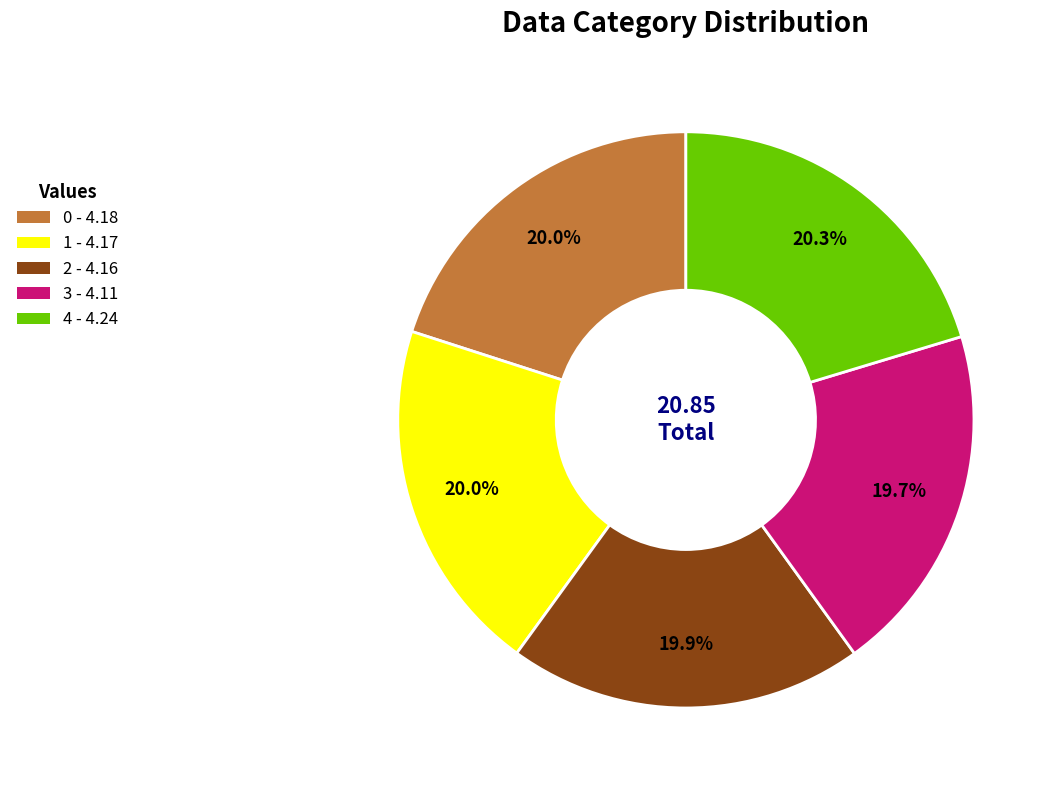

What is the total percentage of 3 and 1?

39.7%